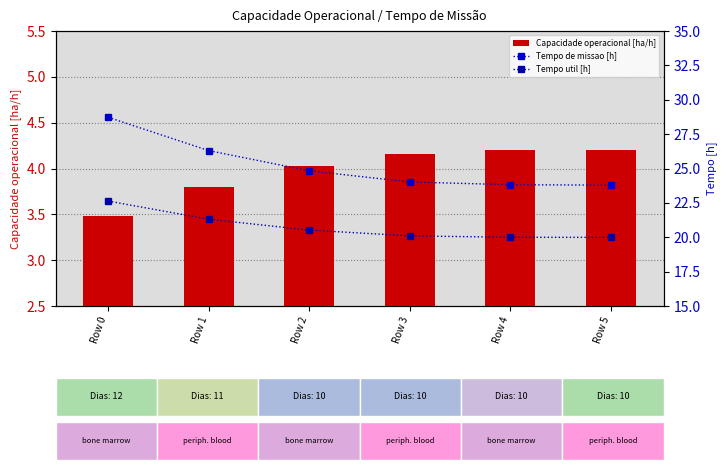

True or false: Tempo util [h] has a value of 29.1 at Row 5.

False